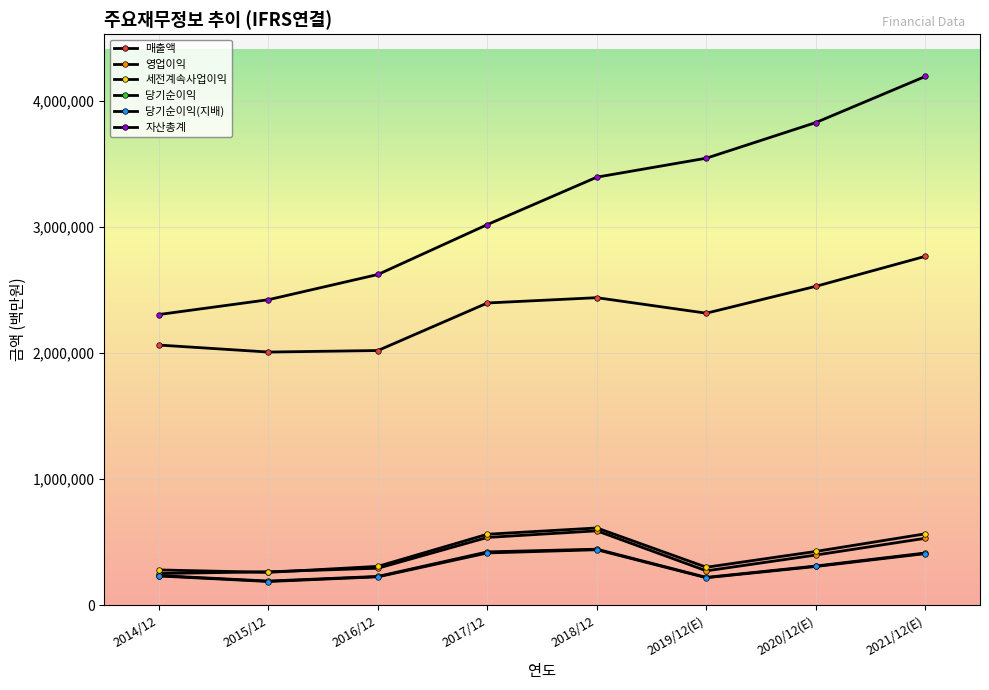

What is the maximum value shown in the chart?

4192070